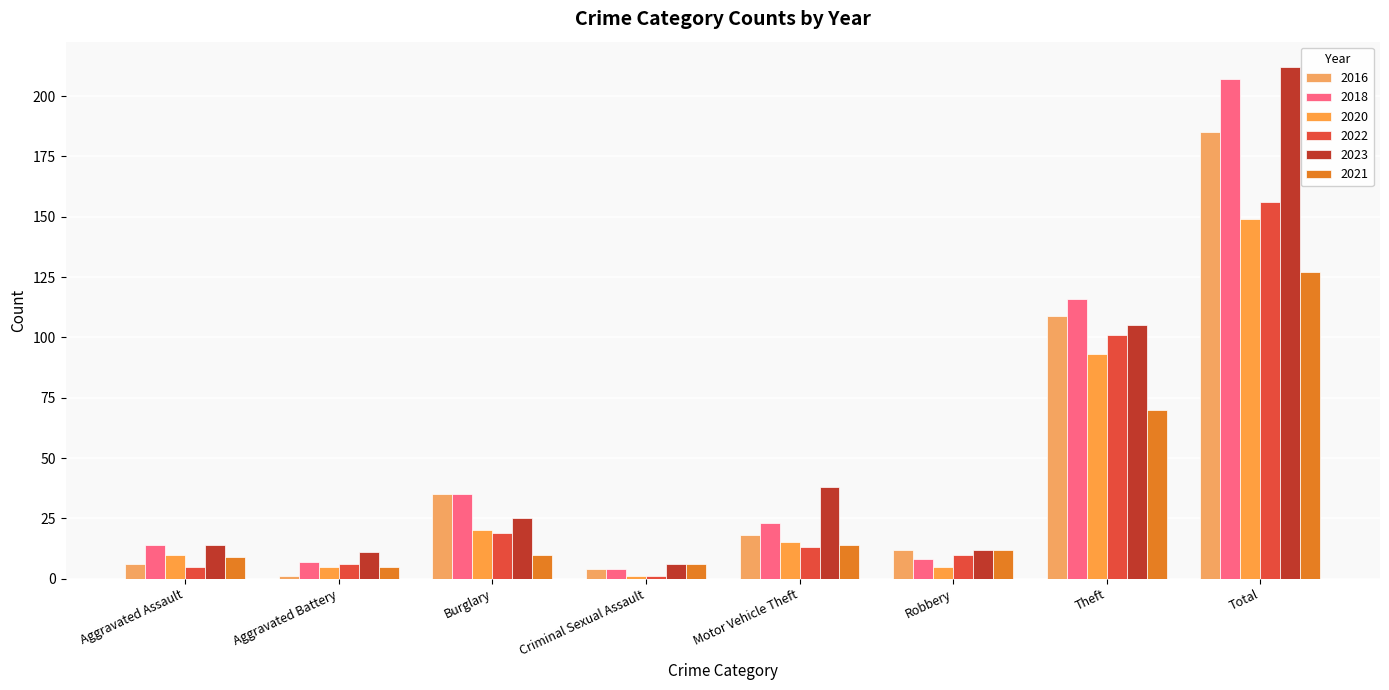

What is the value of the 2016 bar at the 8th from the left?

185